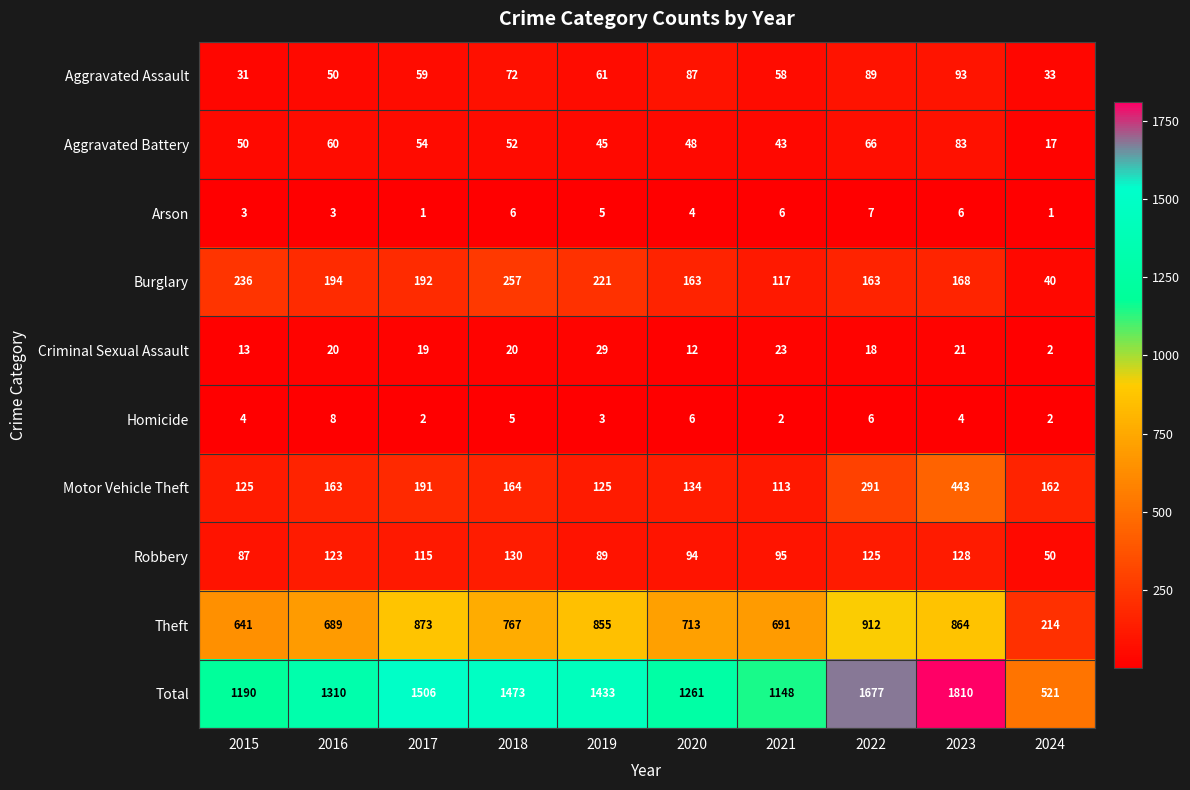

The Arson series shows 3 at 2015. True or false?

True